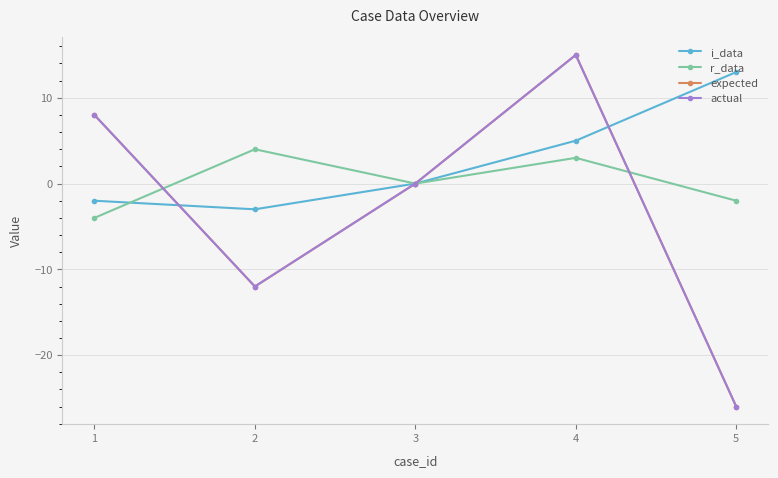

What is the sum of the i_data values at 5 and 3?

13